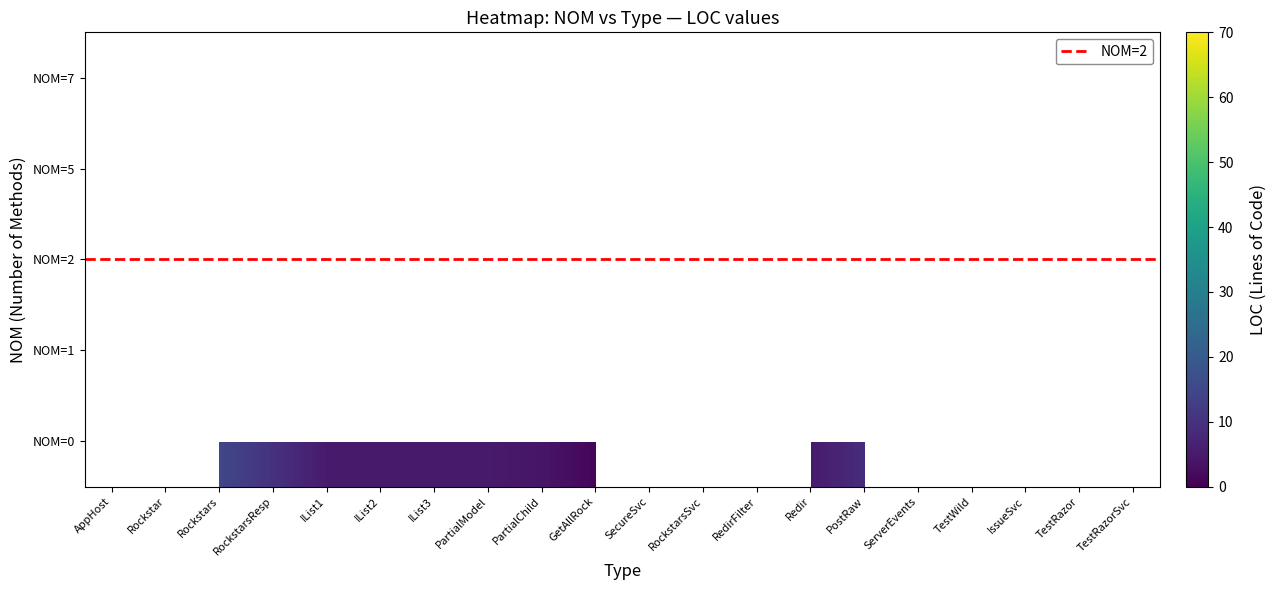

How many data points does each series have?

20